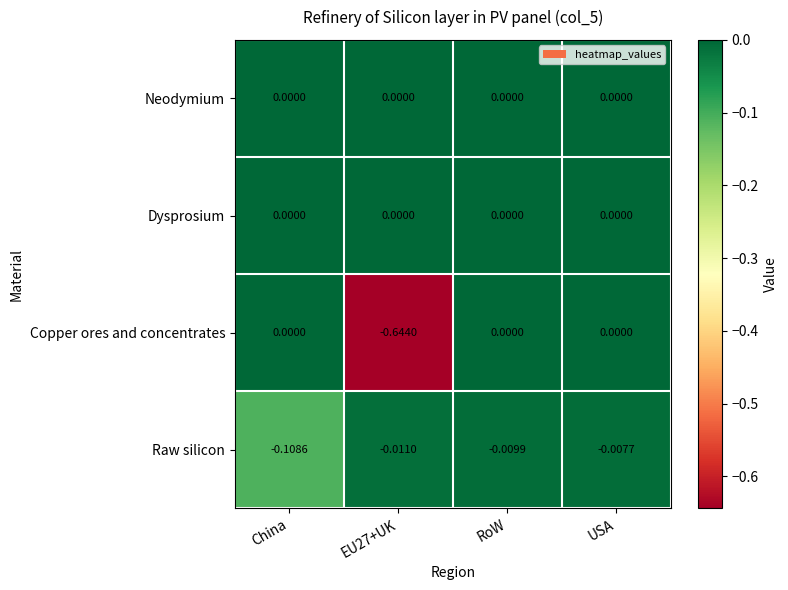

Is the value of Dysprosium at USA greater than the value of Copper ores and concentrates at EU27+UK?

Yes